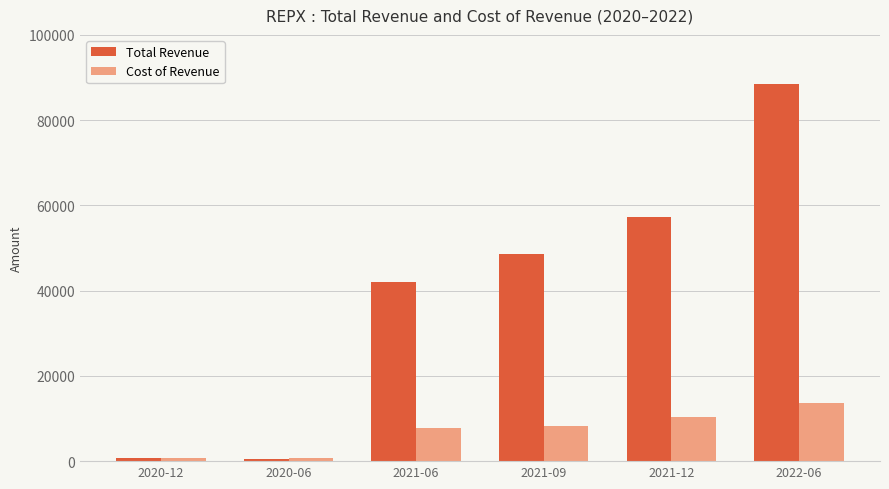

What is the value of the Total Revenue bar at the 4th from the left?

48600